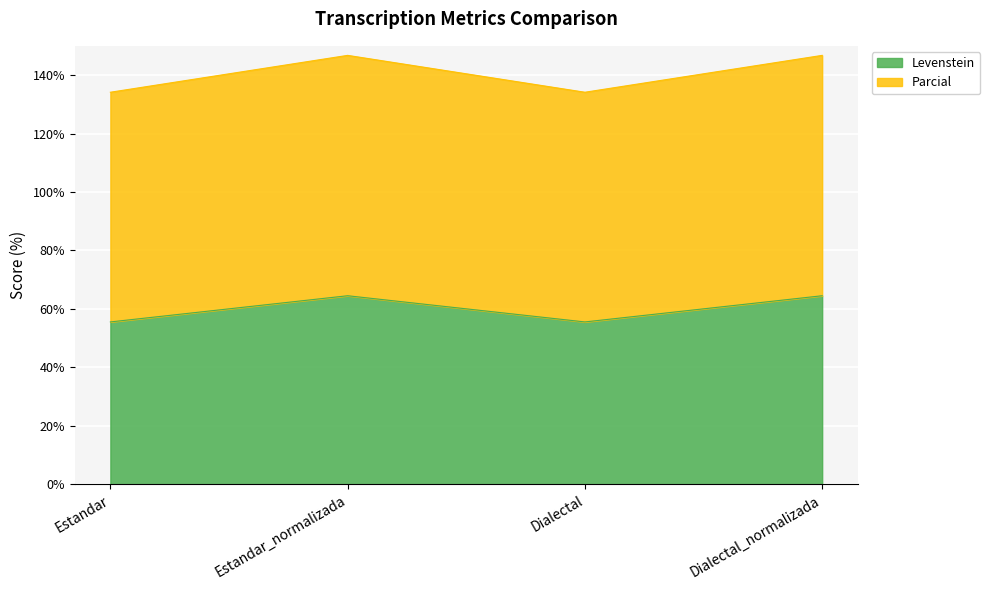

Which category has the lowest value in the Levenstein series?

Estandar